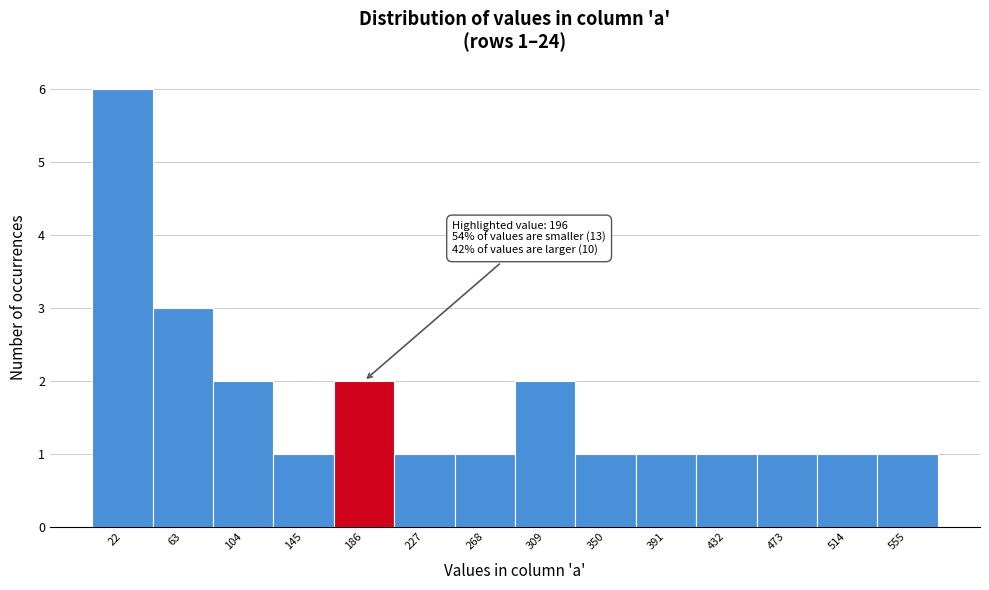

Which range on the x-axis has the tallest bar?

0 to 40